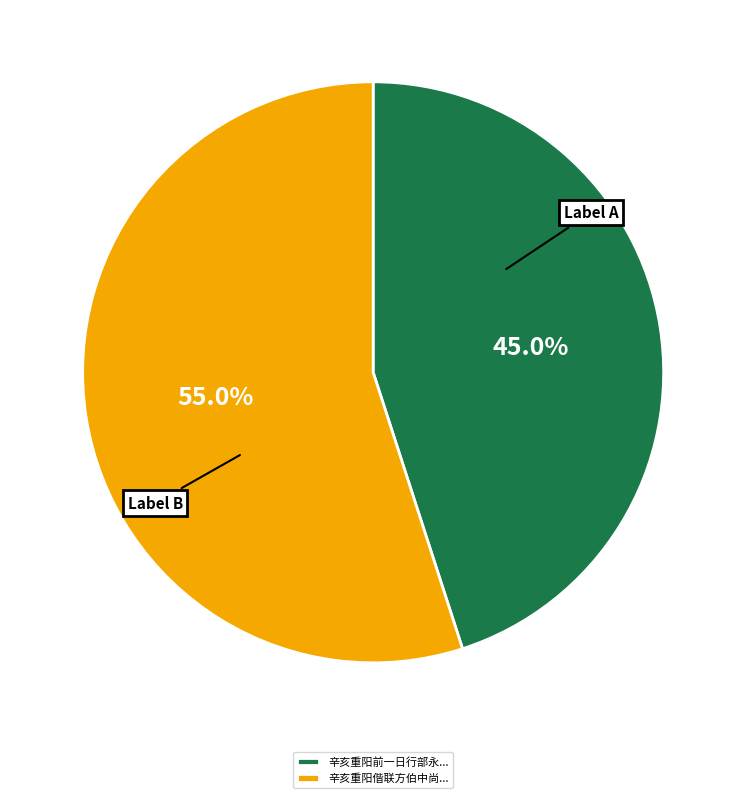

How many slices are in this pie chart?

2